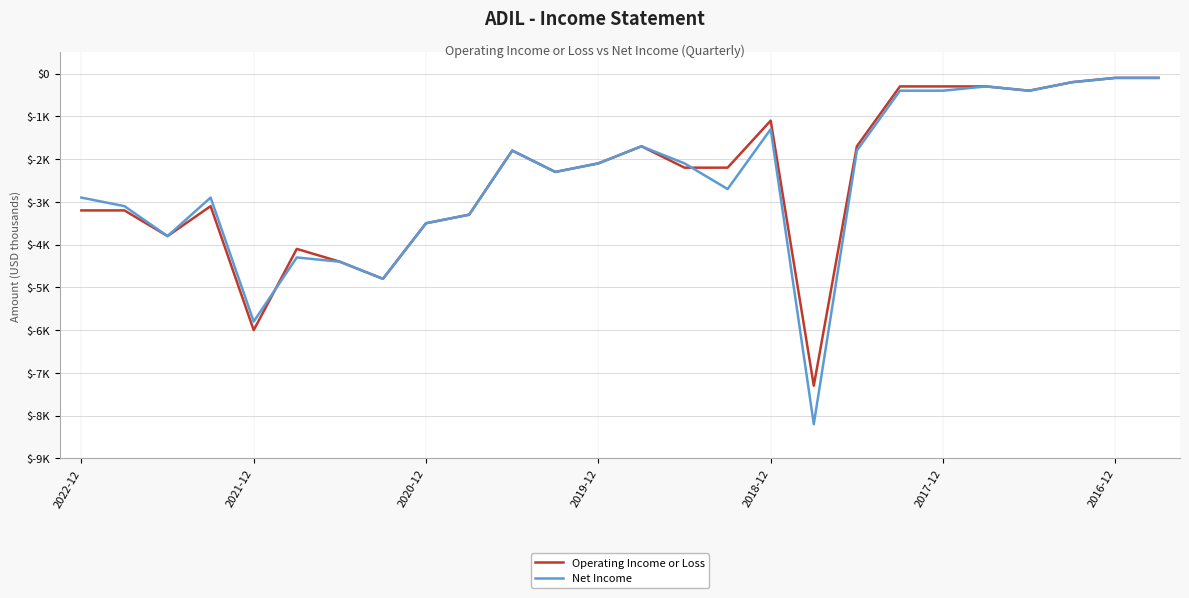

How many interior local peaks does the Operating Income or Loss series have?

5